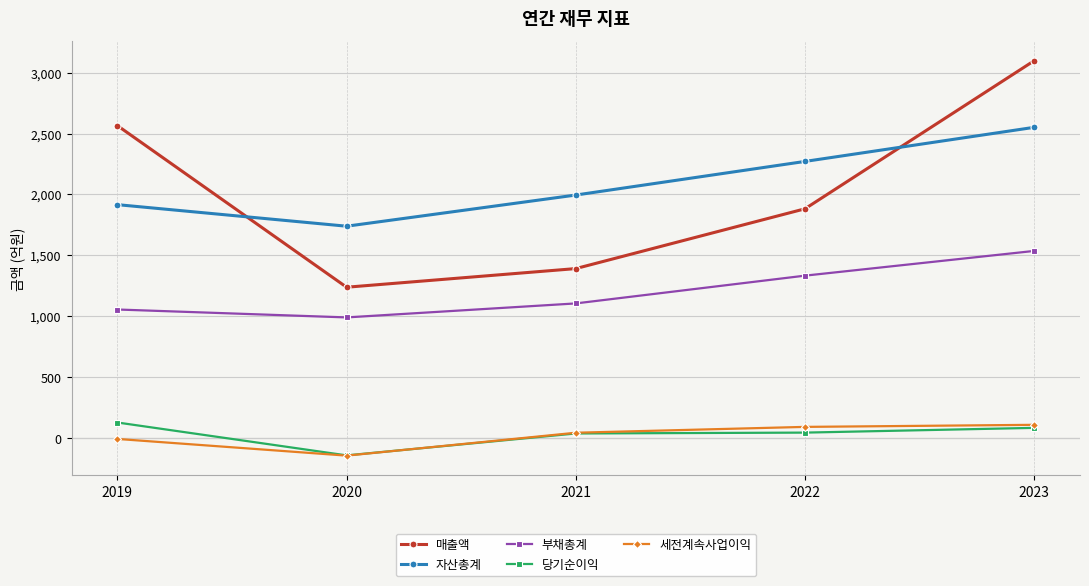

Is it true that 세전계속사업이익 equals 108 at 2023?

True